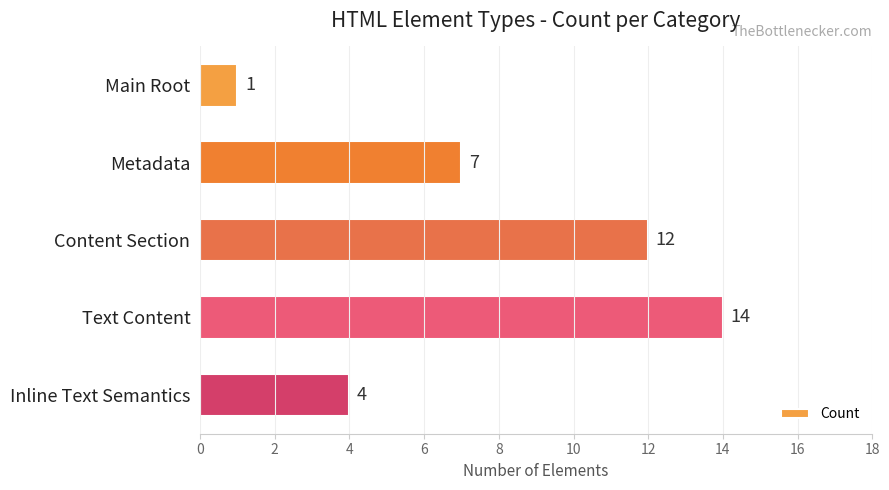

The chart shows a value of 2 at Inline Text Semantics. True or false?

False